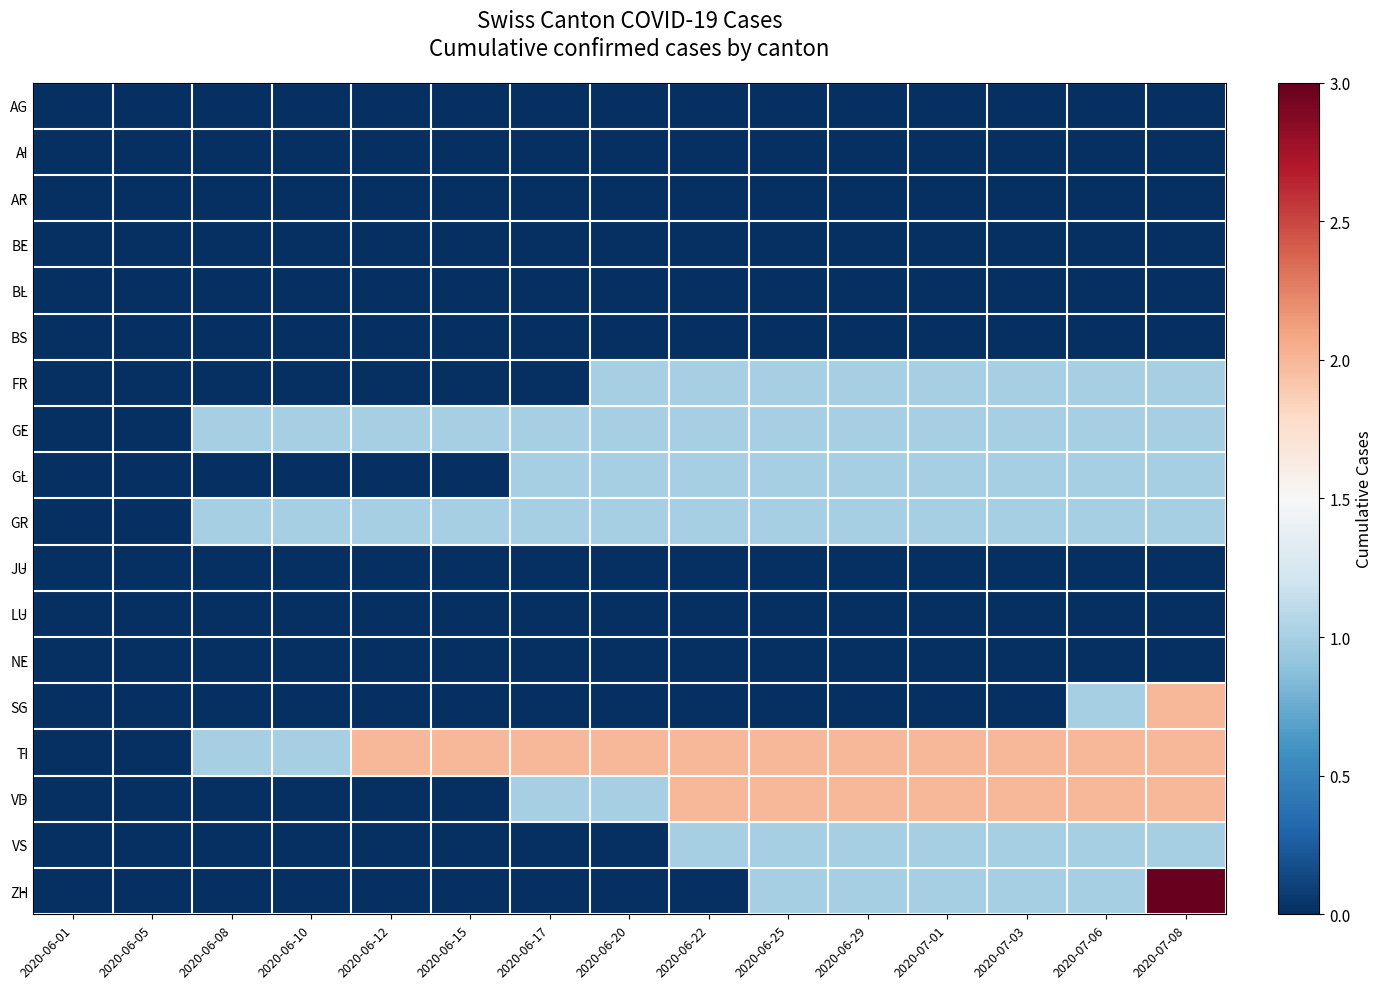

At which category is the sum across all series the highest?

2020-07-08